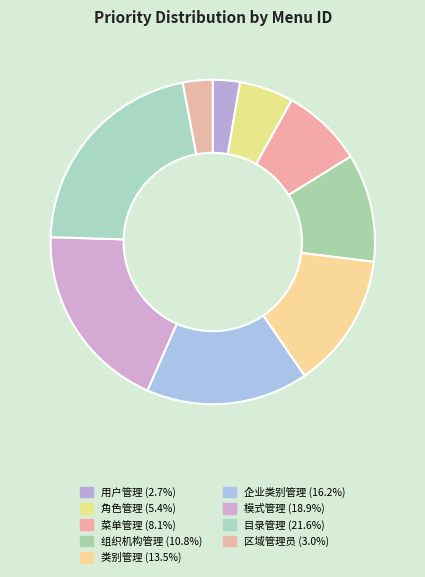

Count the number of slices in the pie.

9